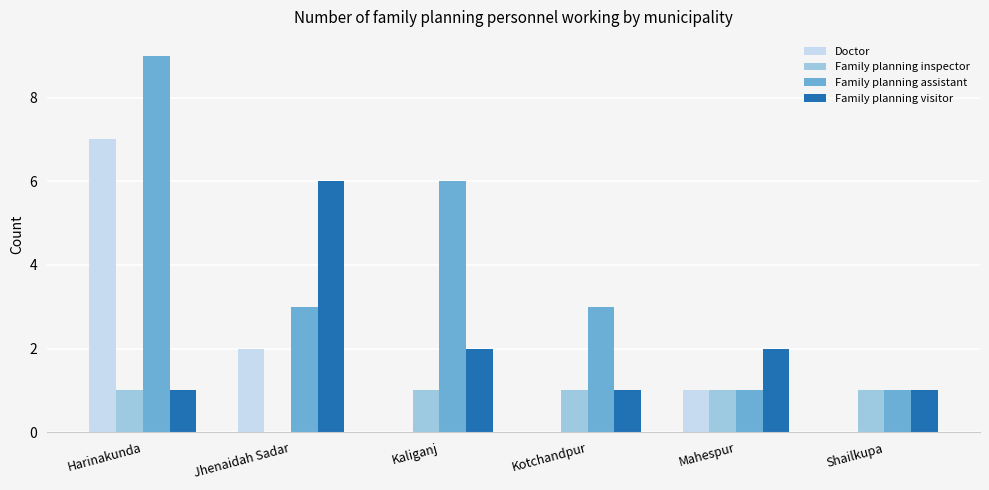

The value of Family planning assistant at Jhenaidah Sadar is 5. True or false?

False